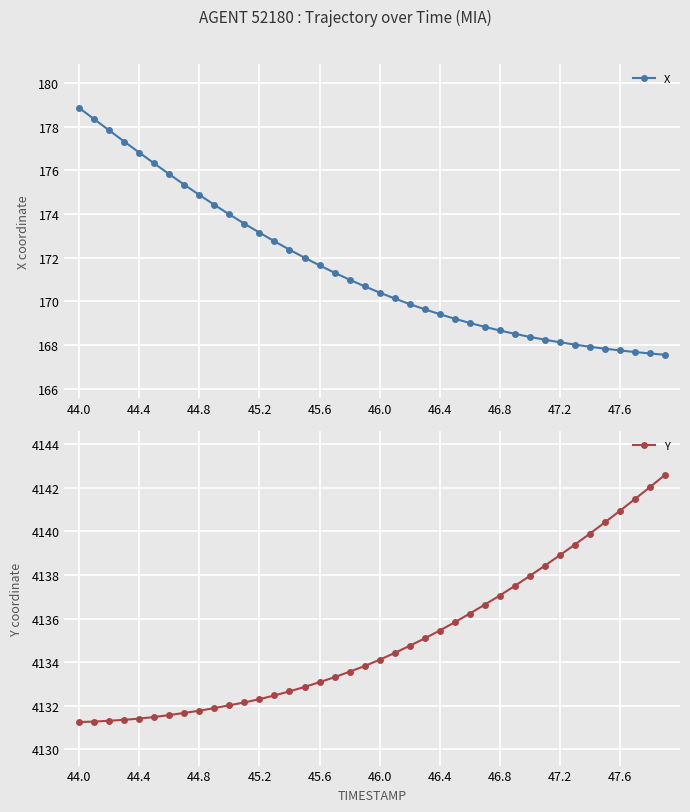

How many distinct data groups are displayed?

2